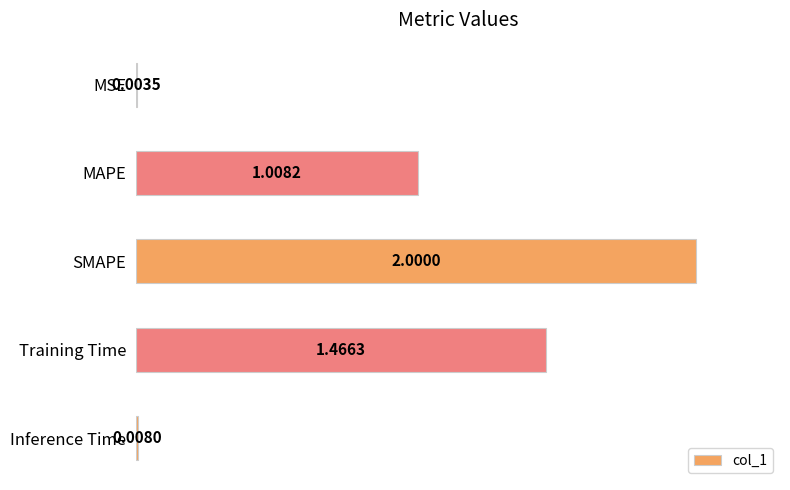

Which category has the highest value across all series?

SMAPE